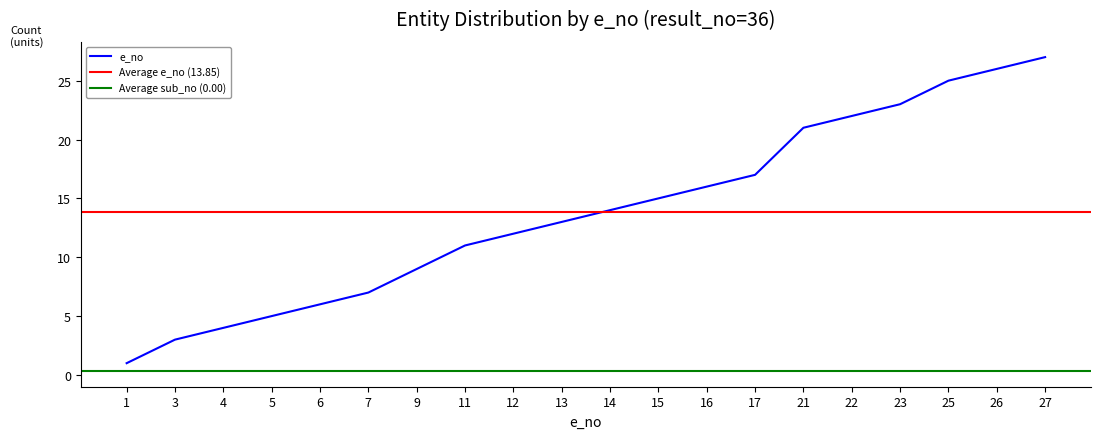

True or false: generate_no and sub_no cross at least once.

False